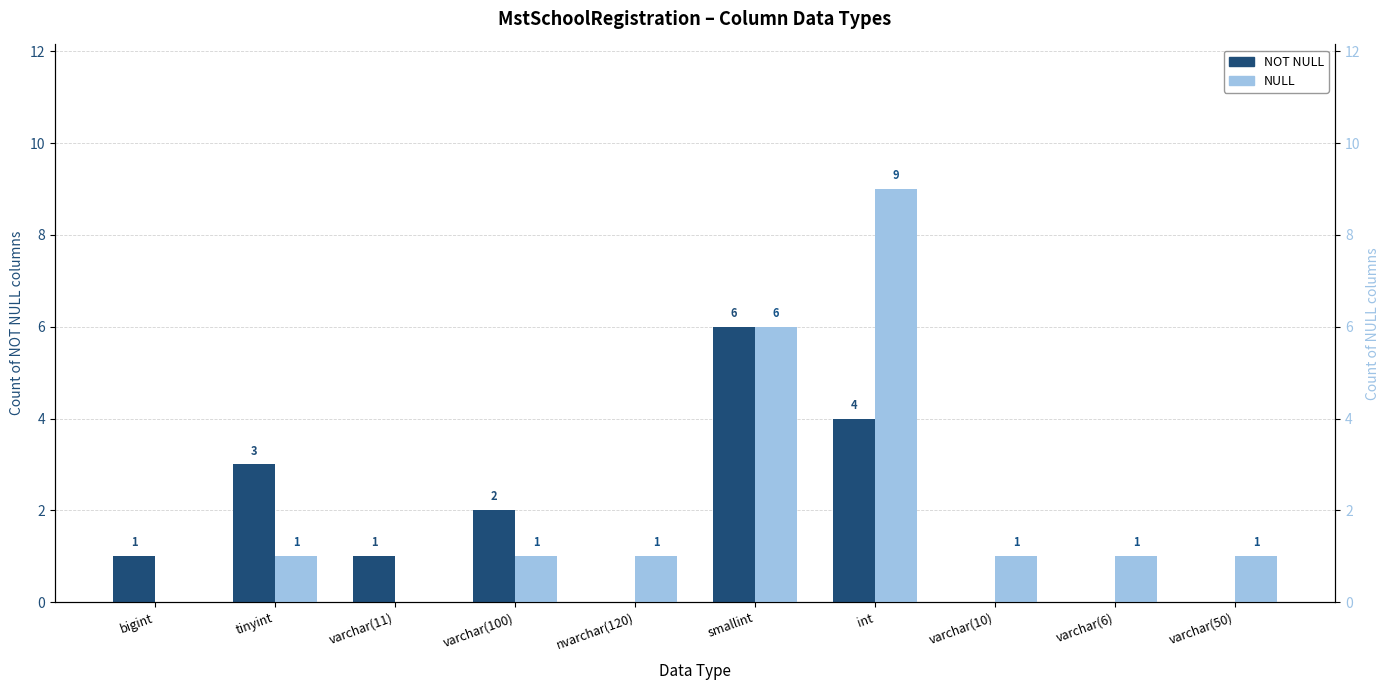

At which label does NOT NULL reach its peak?

smallint